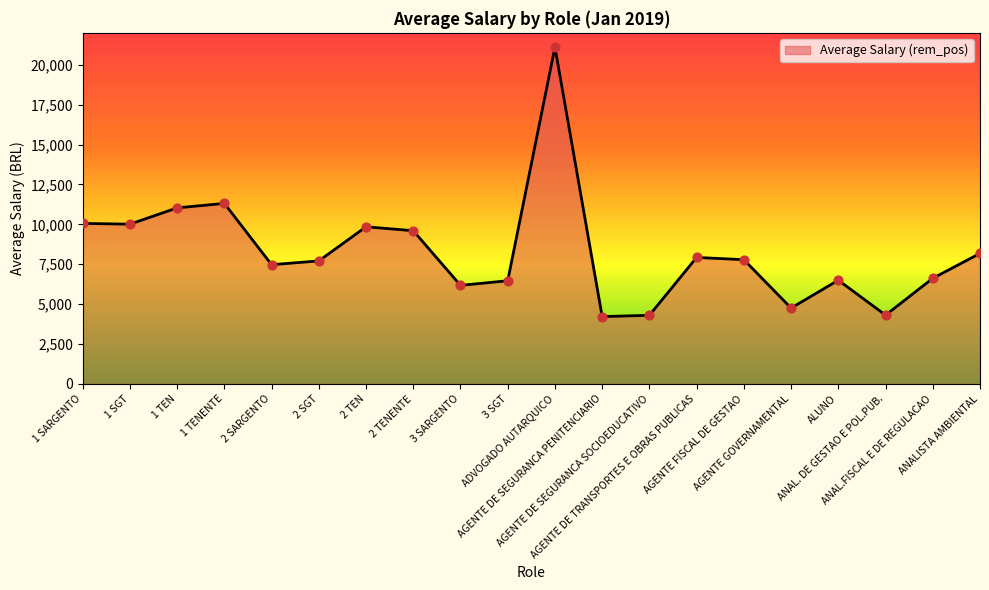

Between 3 SARGENTO and 2 TENENTE, which is larger?

2 TENENTE